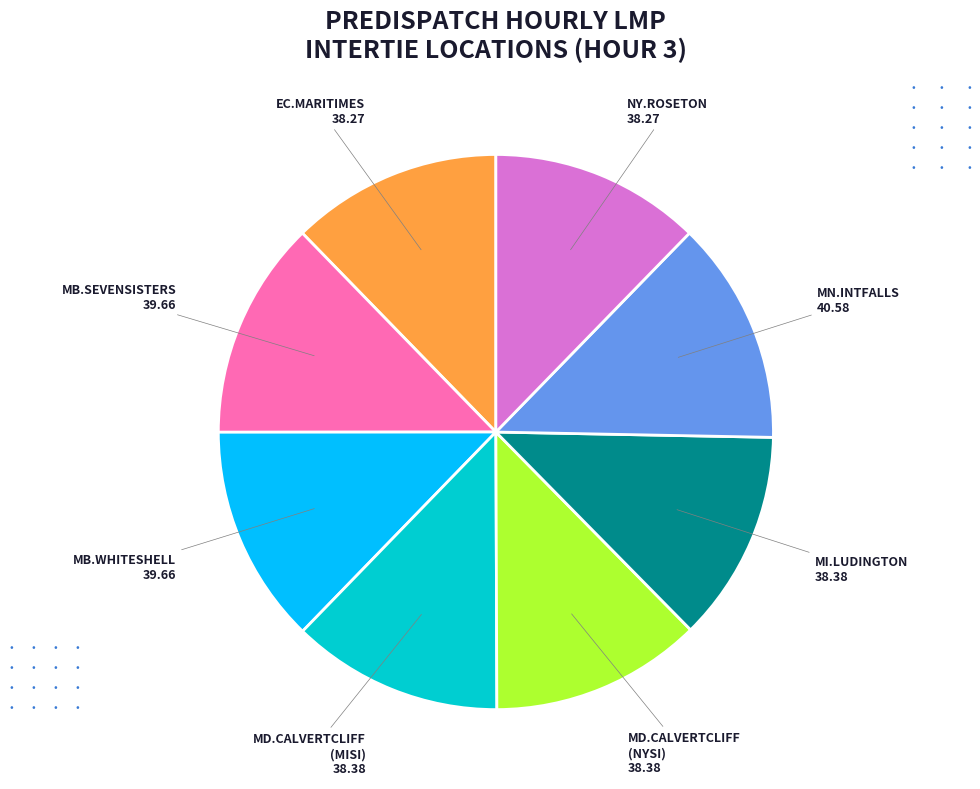

Is there any slice that represents more than half of the pie?

No